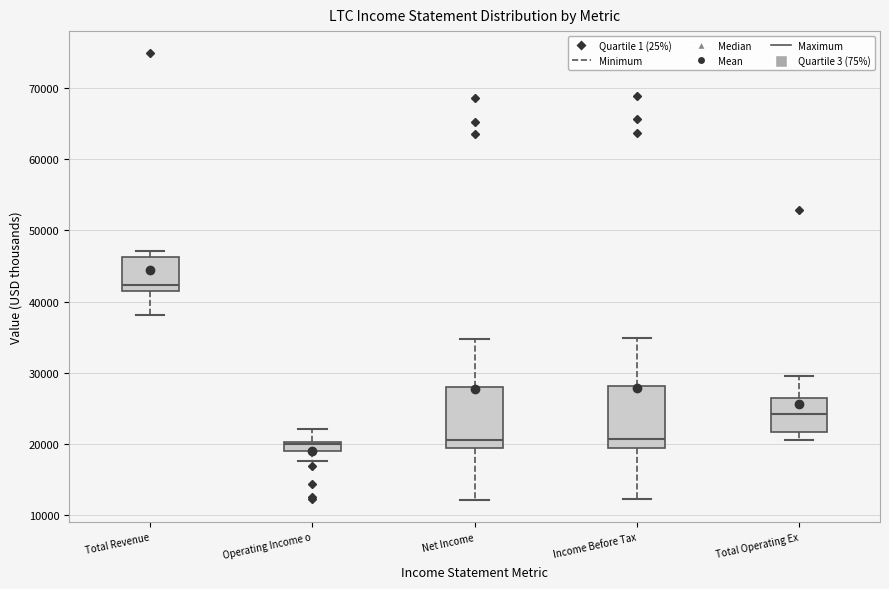

Where does the upper whisker of the box for Operating Income o end on the y-axis? The values are not printed on the chart, so give them approximately, as read against the axis.

22000